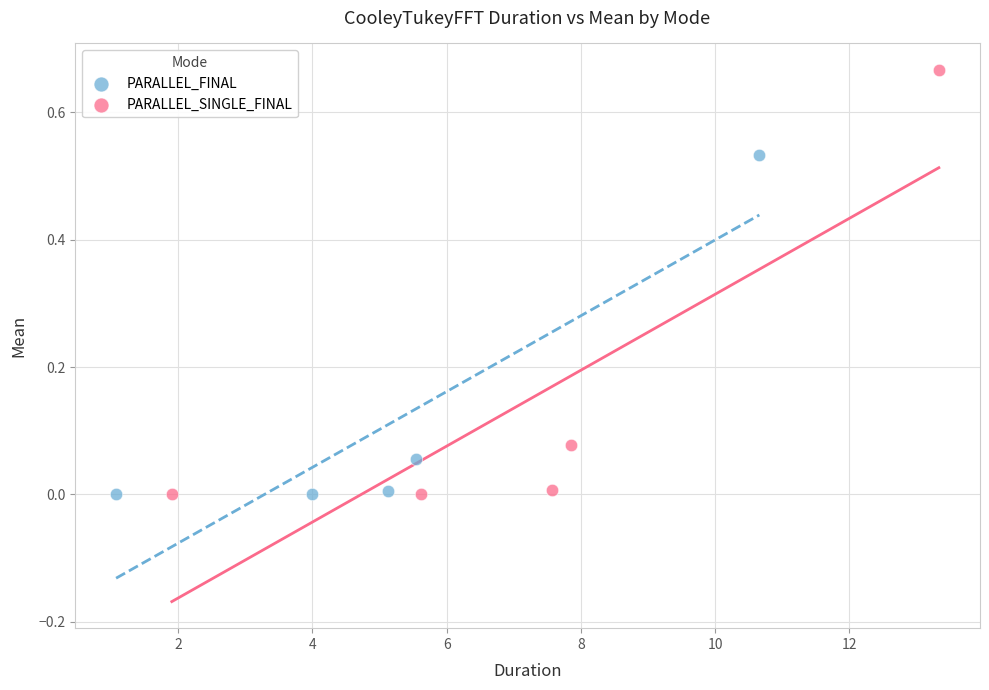

Which series contains the highest Y value?

PARALLEL_SINGLE_FINAL